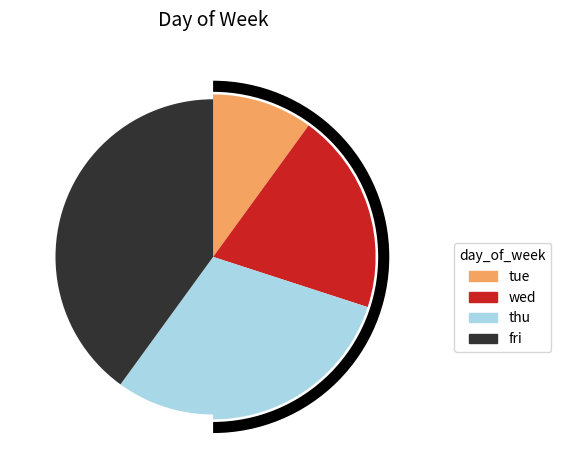

Between thu and fri, which is larger?

fri